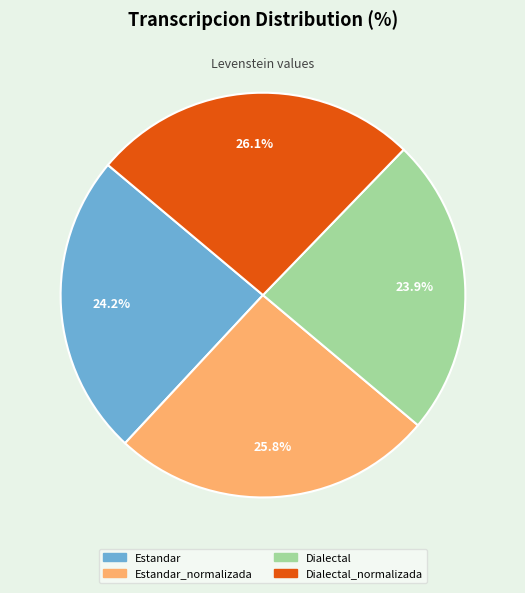

To the nearest percent, what is the average slice percentage?

25%